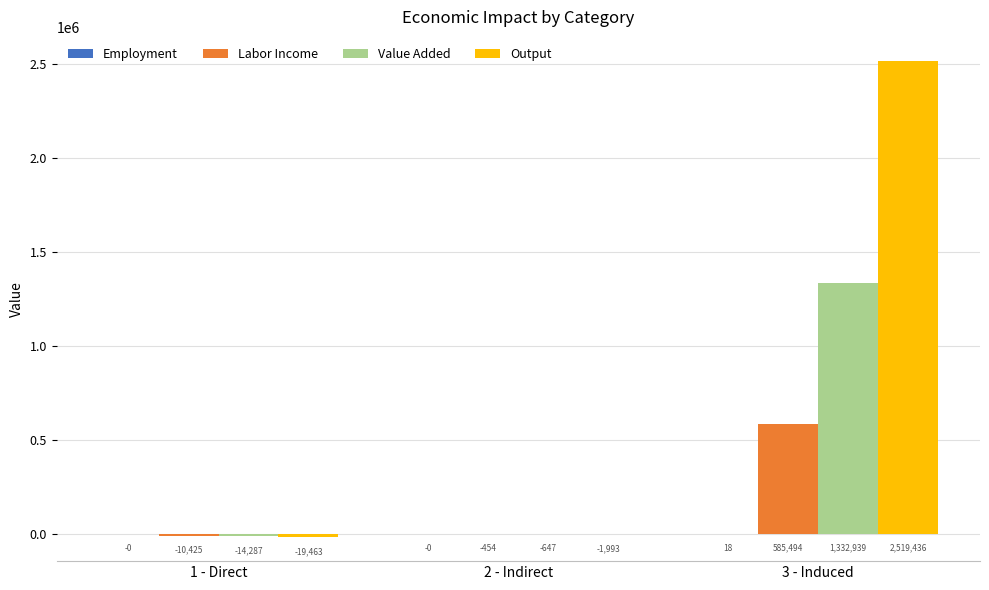

Between 2 - Indirect and 3 - Induced, which series saw the biggest shift?

Output